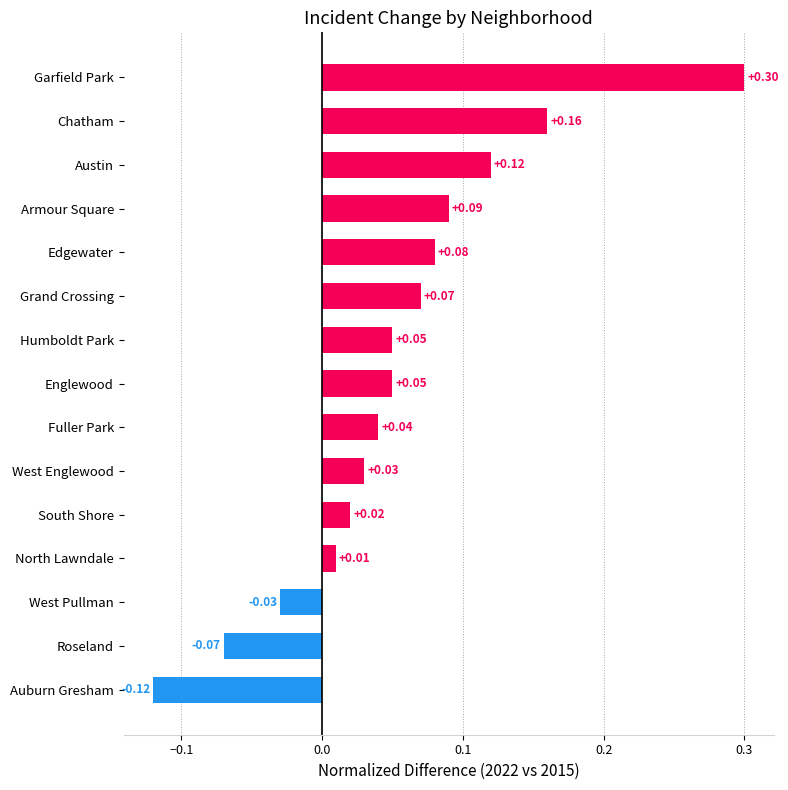

What is the sum of all values?

0.8